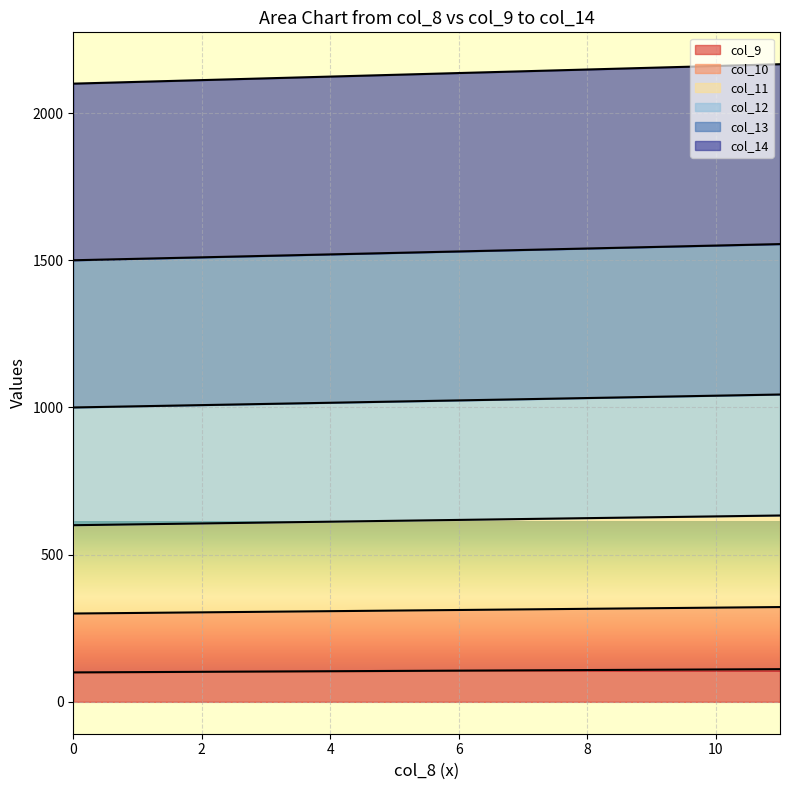

What is the total value across all series at 6?

2136